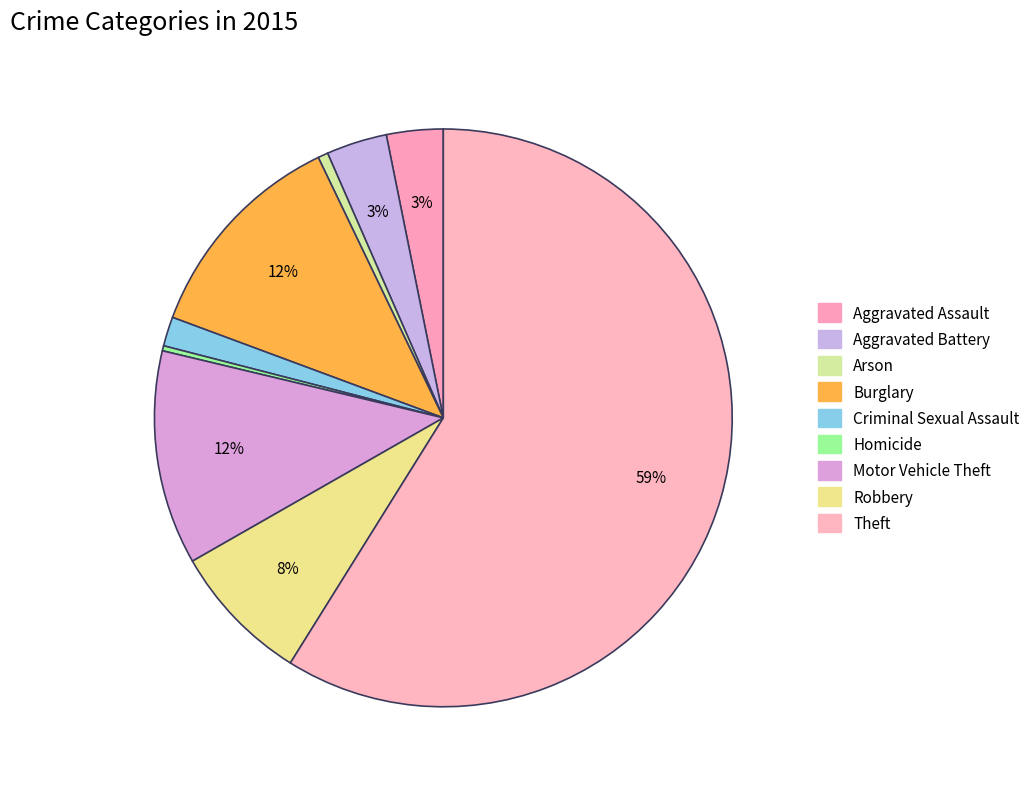

How many segments does this pie chart have?

9